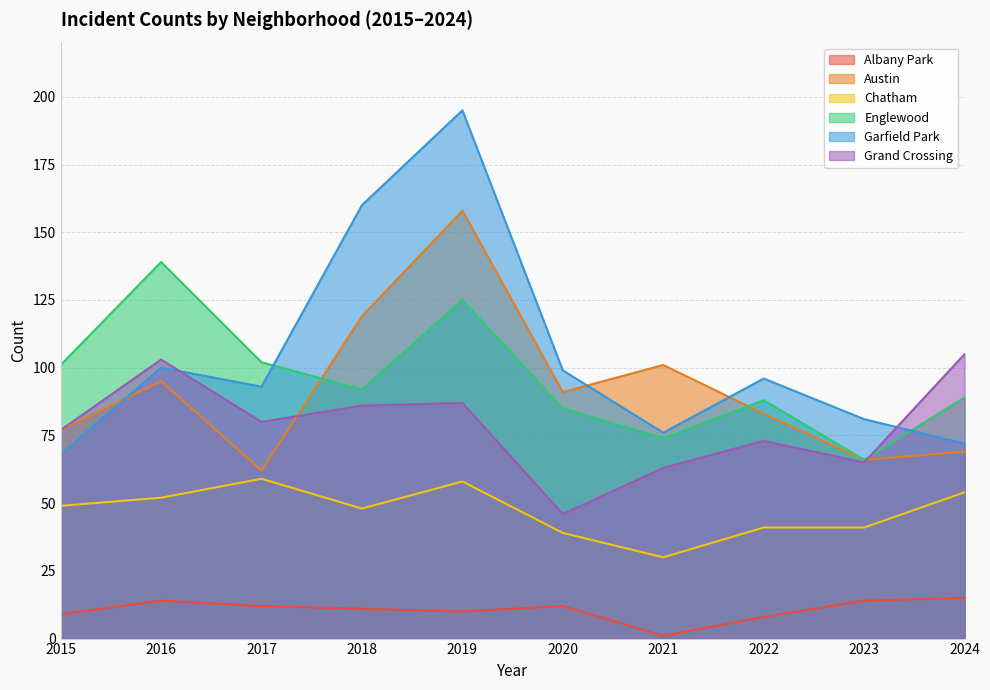

What is the value of the Austin point at the 2nd from the left?

95